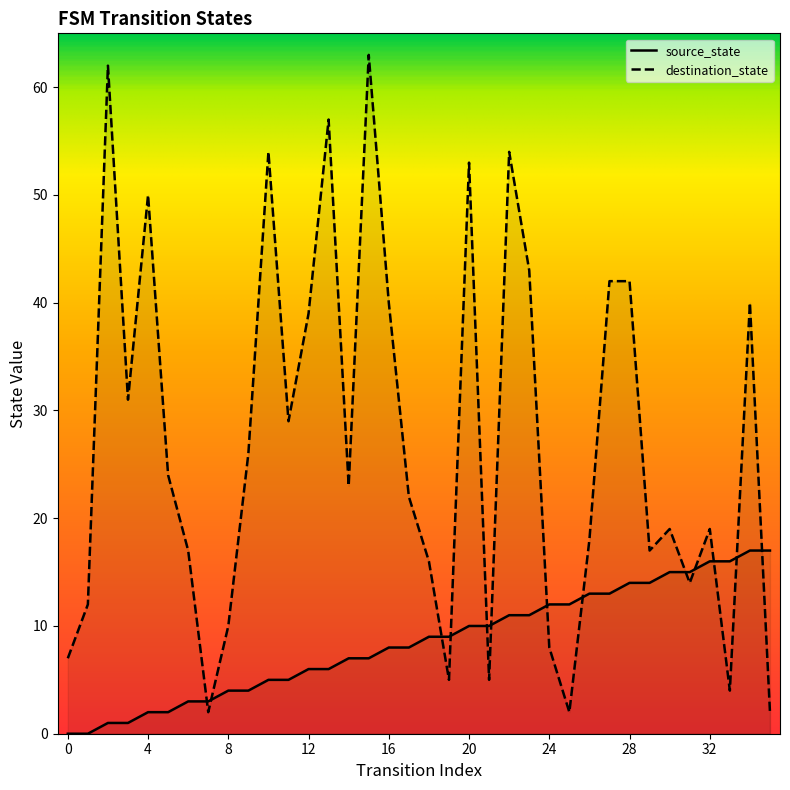

Which series reaches the minimum Y coordinate?

source_state